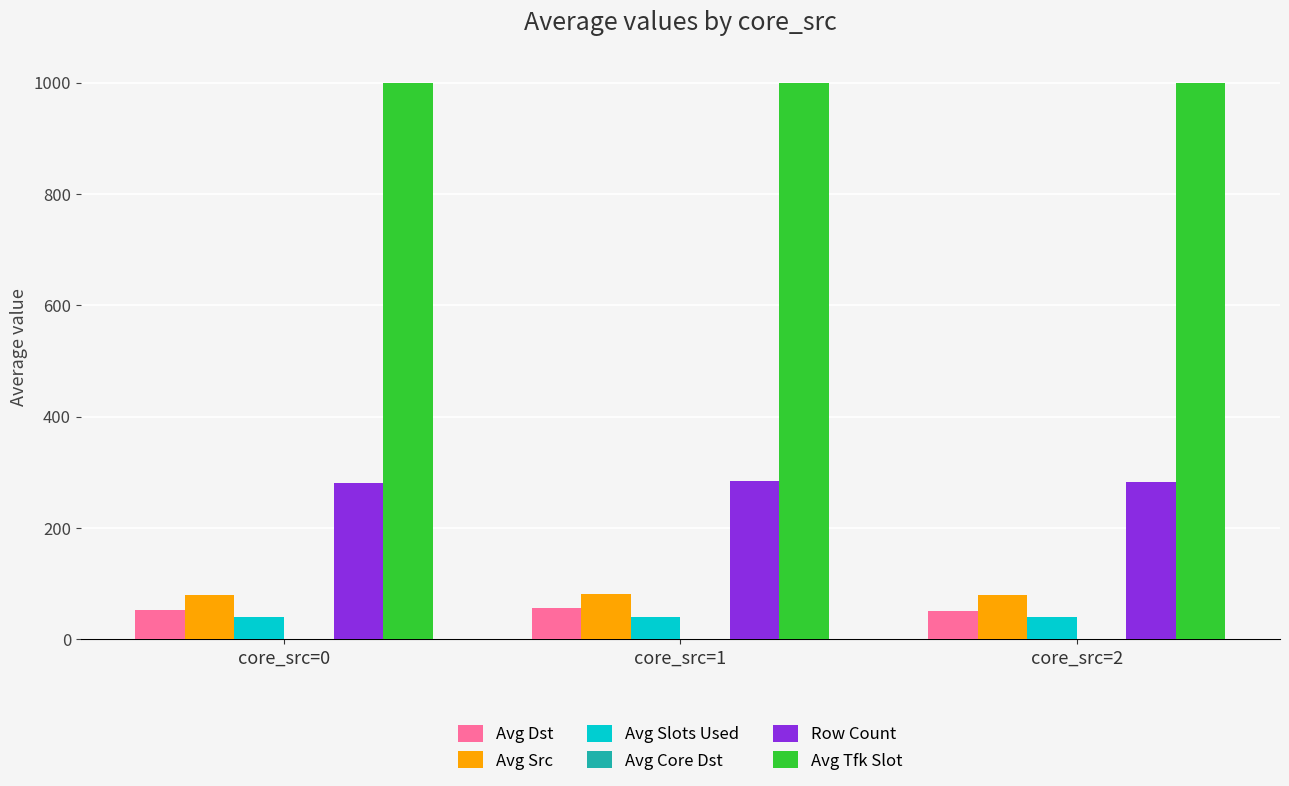

Count the number of data series in this chart.

6